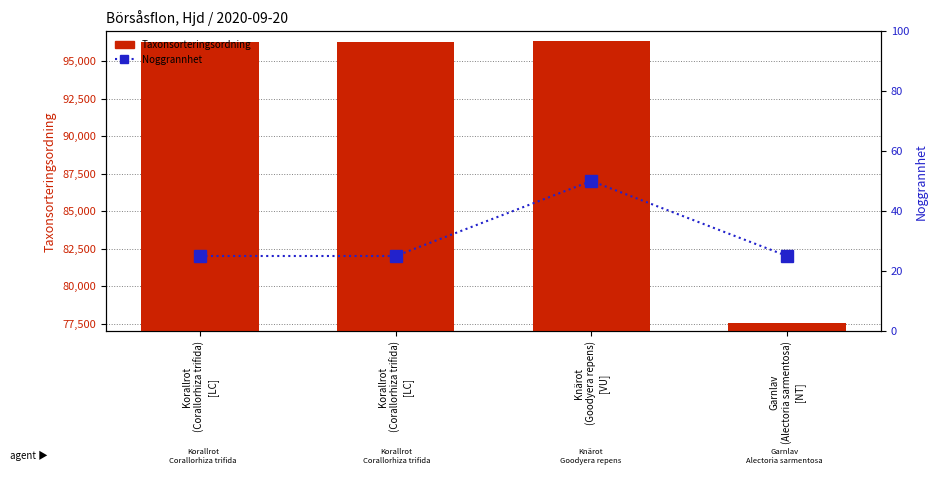

What is the total value across all series at Korallrot
(Corallorhiza trifida)
[LC]?

96262